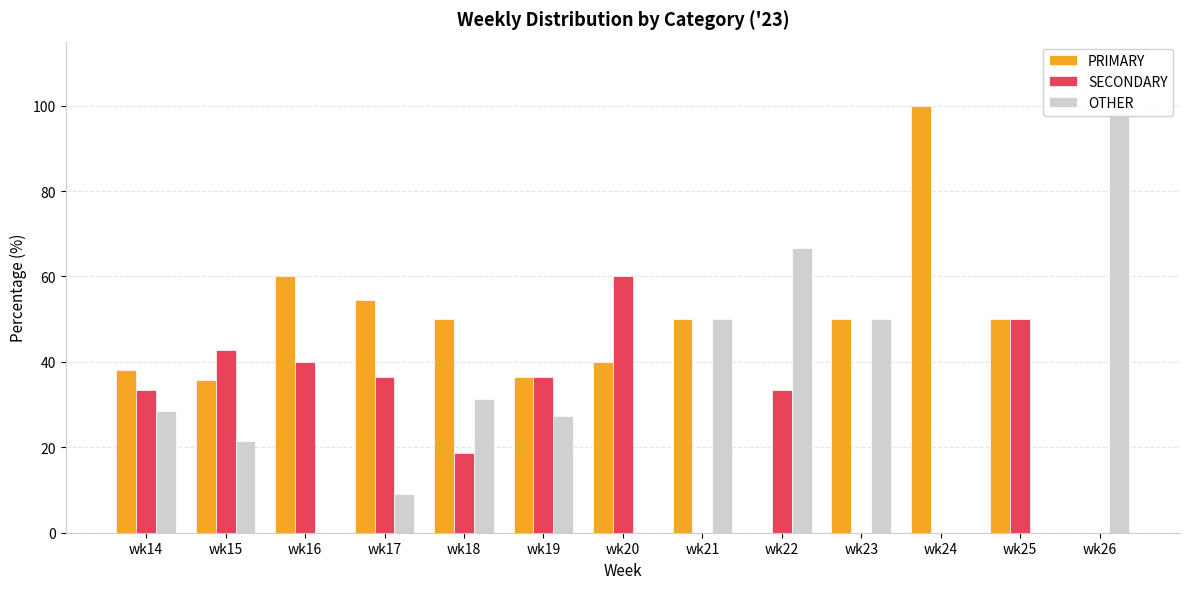

At which label does OTHER reach its peak?

wk26